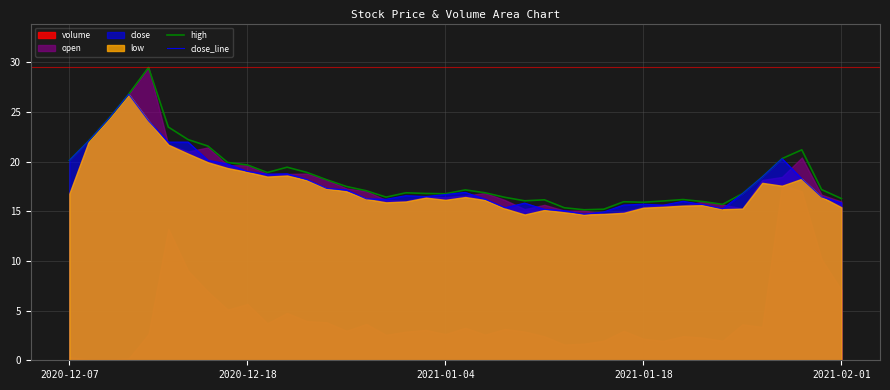

What is the sum of the close_line values at 2021-01-04 and 2020-12-18?

35.7